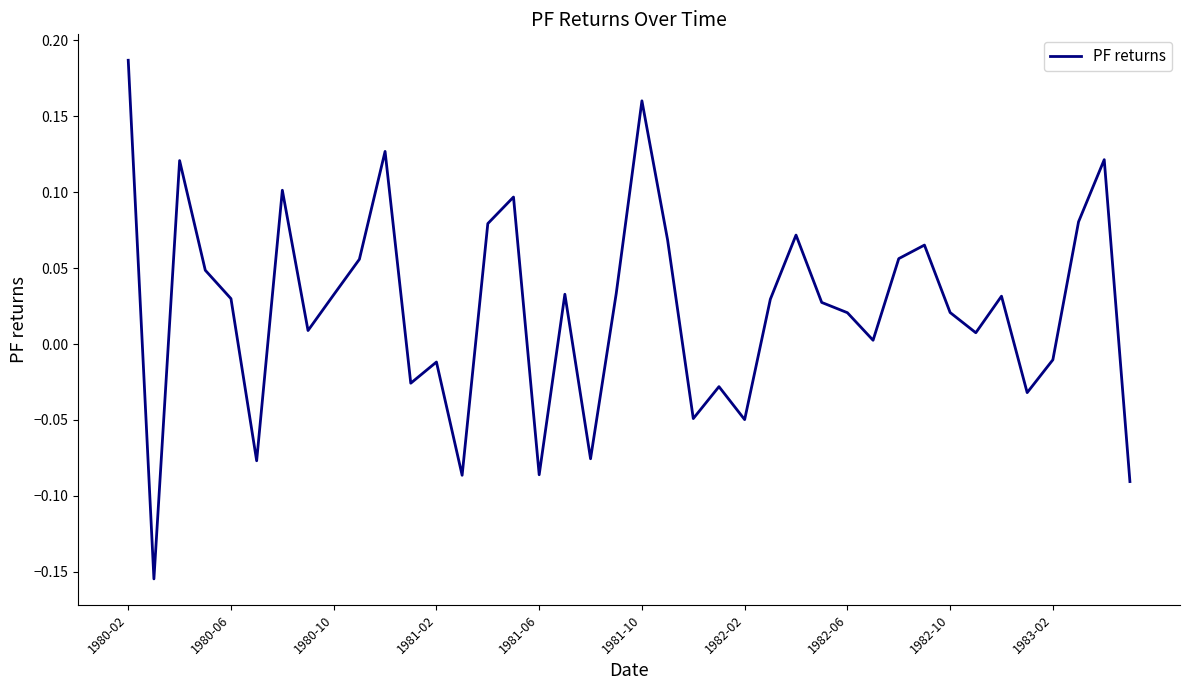

What is the difference between the maximum and minimum values?

0.3